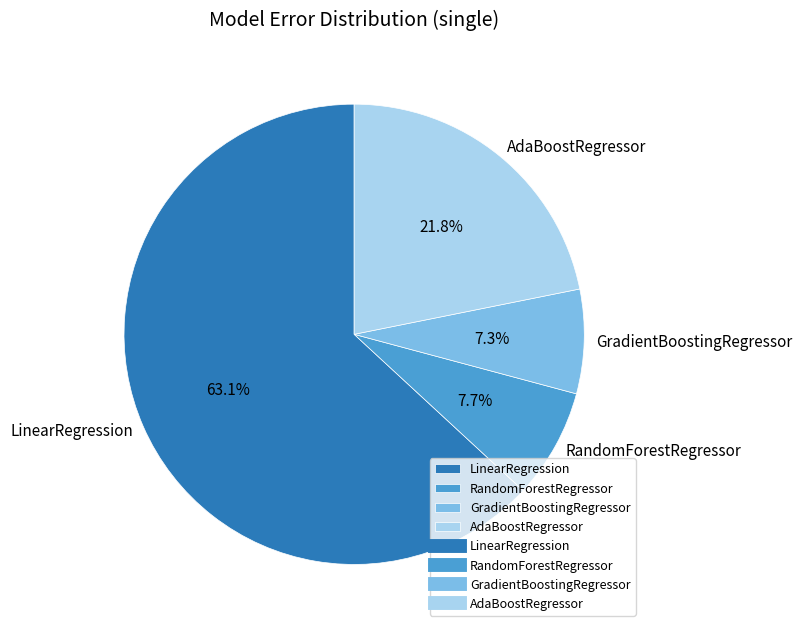

Is it true that LinearRegression is 69% of the pie?

False